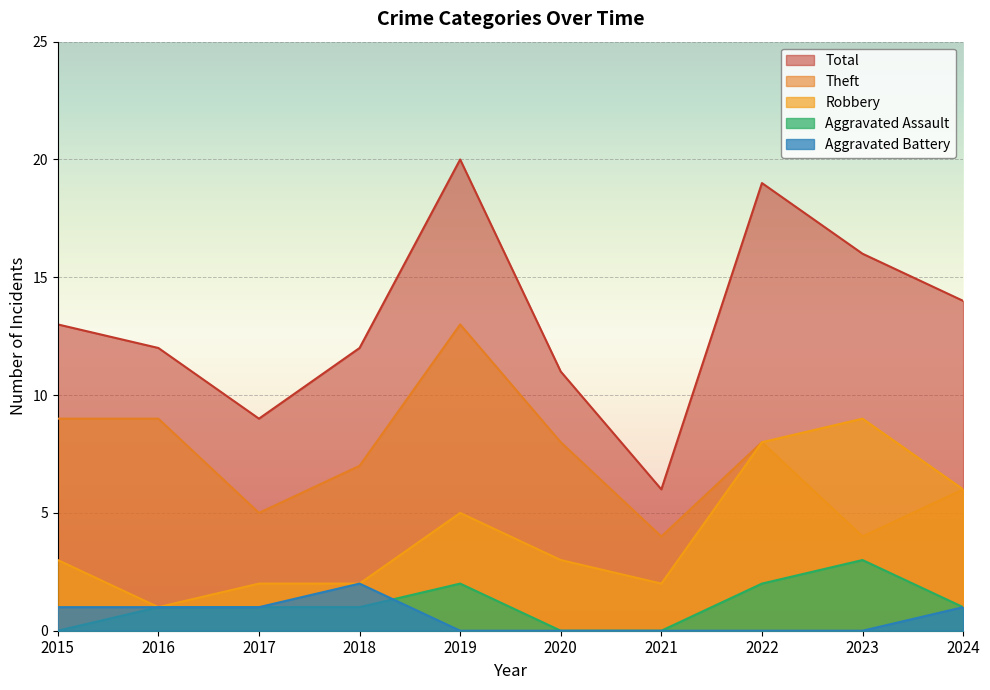

True or false: Aggravated Assault and Theft cross at least once.

False